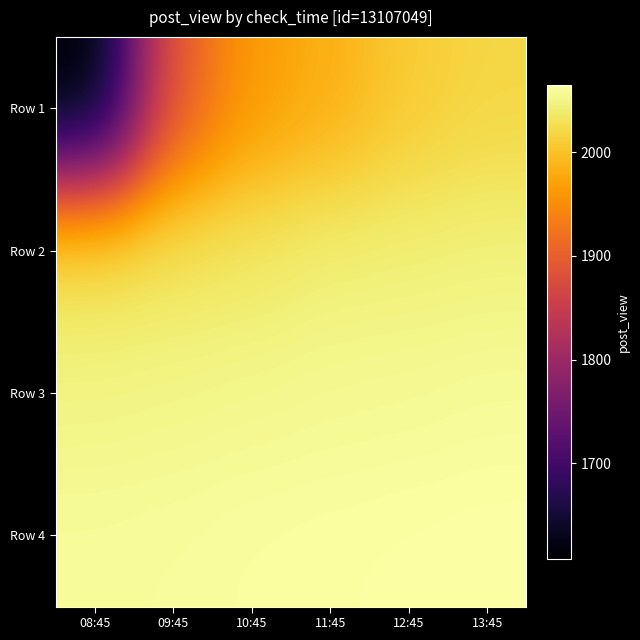

Which series has the largest total across all categories?

Row 4